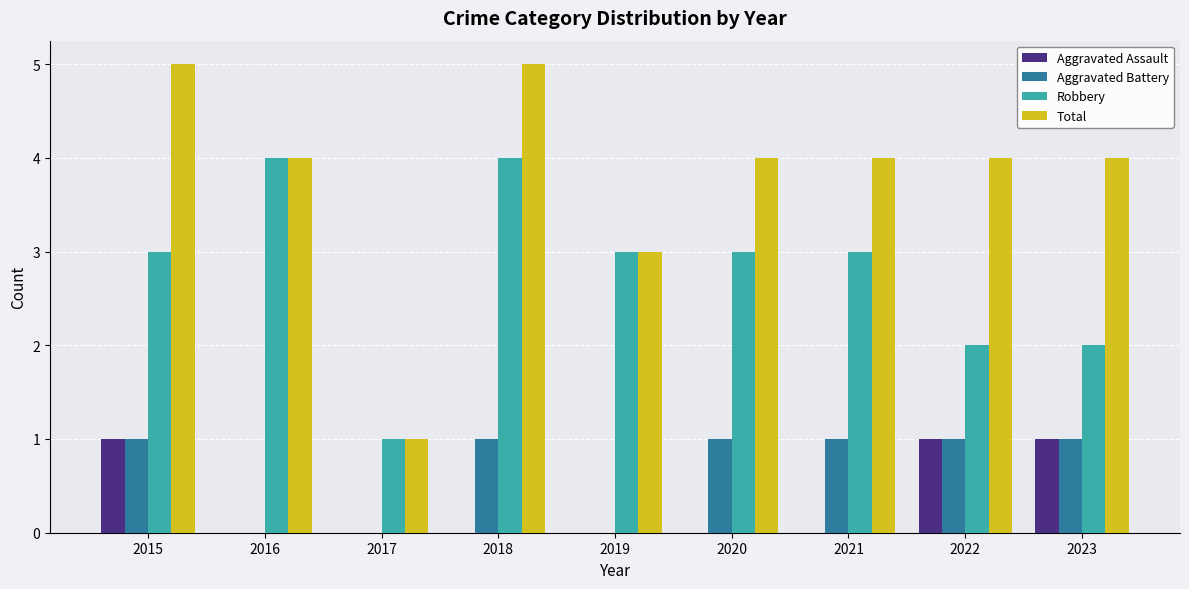

What are all the series names shown in the legend?

Aggravated Assault, Aggravated Battery, Robbery, Total